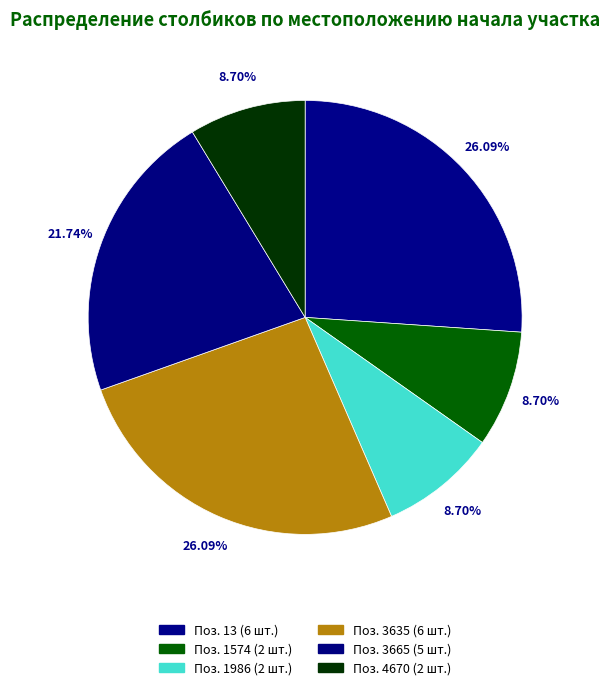

How many segments does this pie chart have?

6